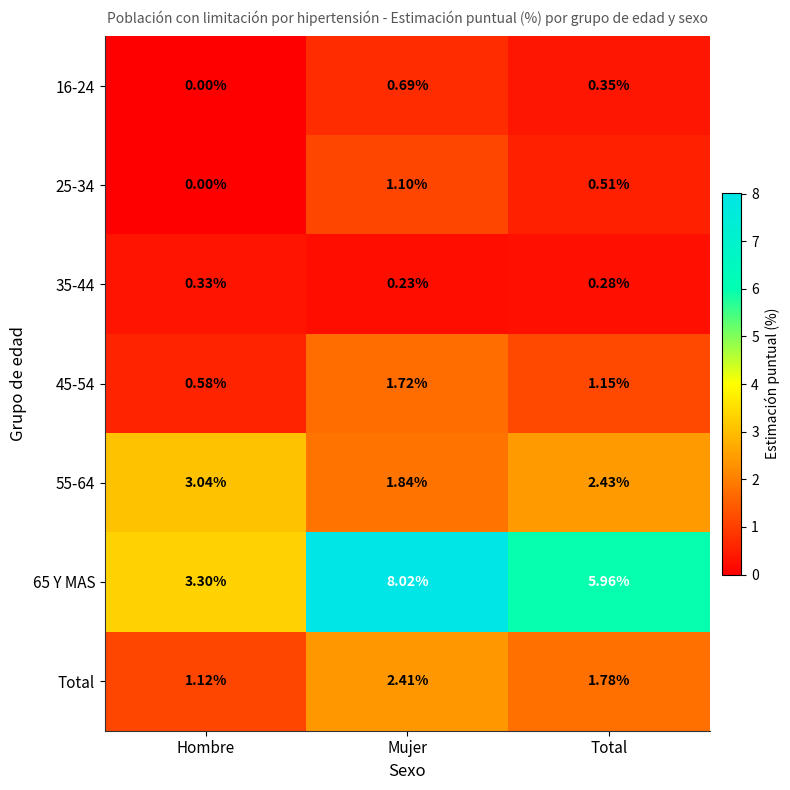

Which category has the lowest value across all series?

Hombre